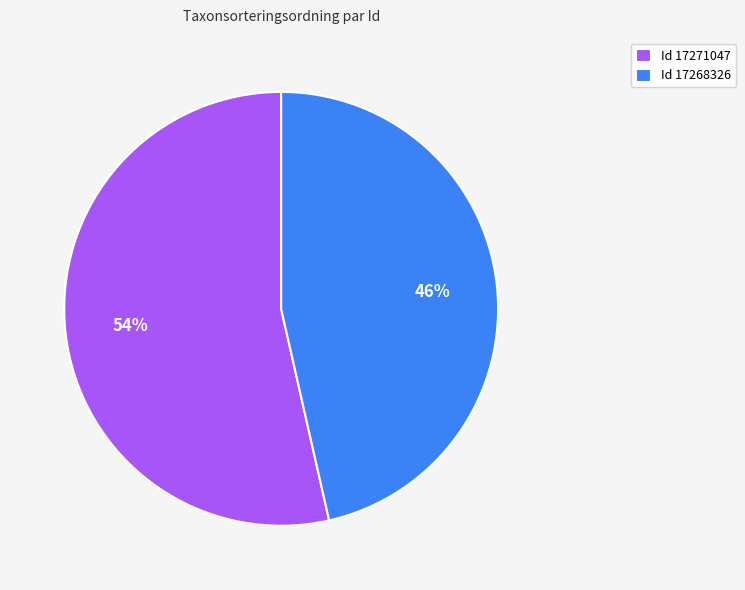

What is the largest slice in the pie chart?

Id 17271047